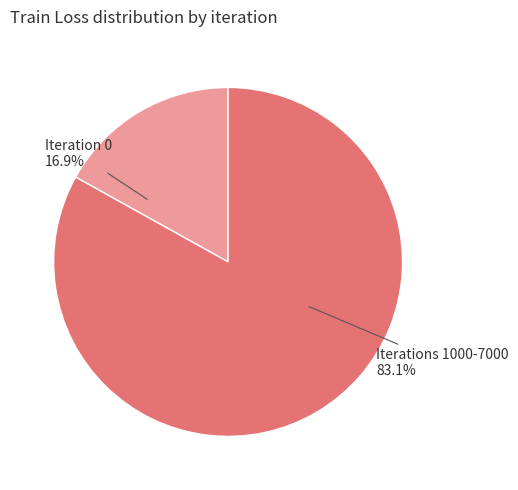

How many segments does this pie chart have?

2